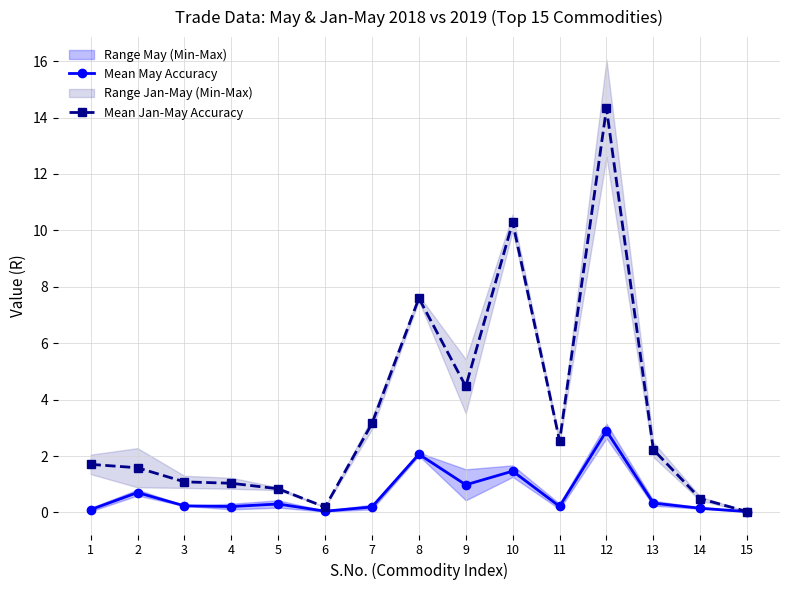

What is the value of the Mean May Accuracy point at the 13th from the left?

0.3